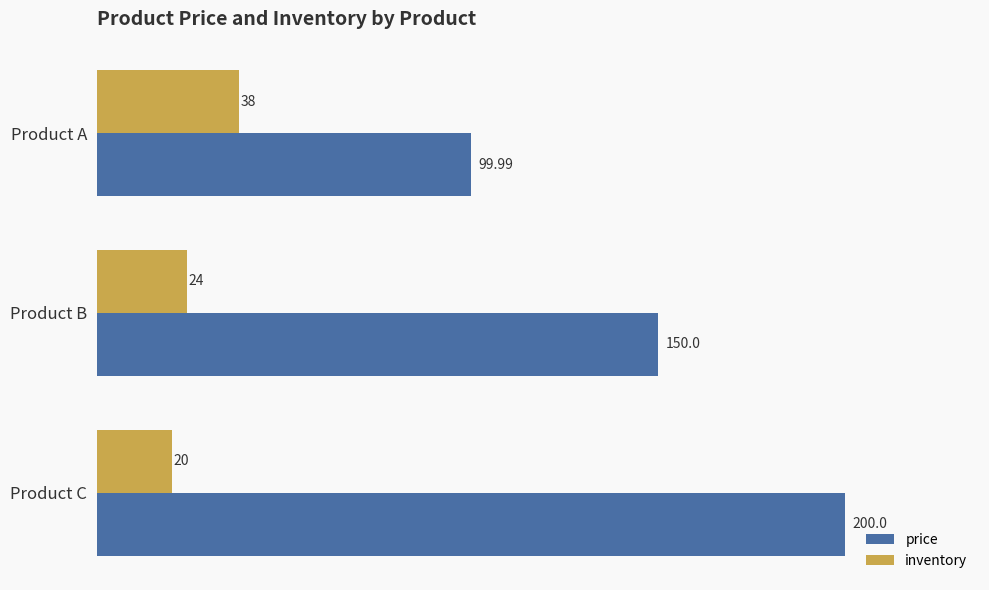

What is the difference between the highest and lowest values at Product A?

62.0